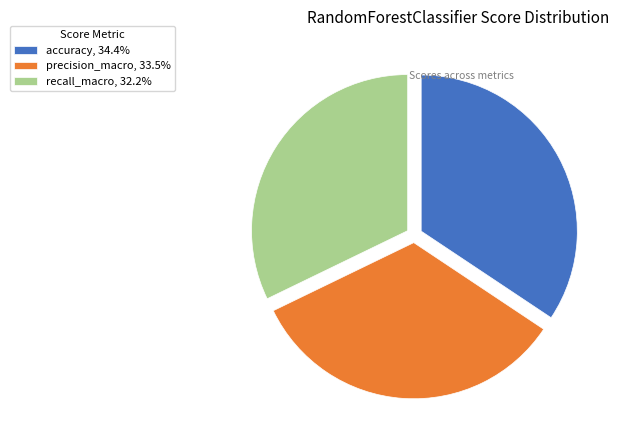

The accuracy slice represents 34% of the pie. True or false?

True